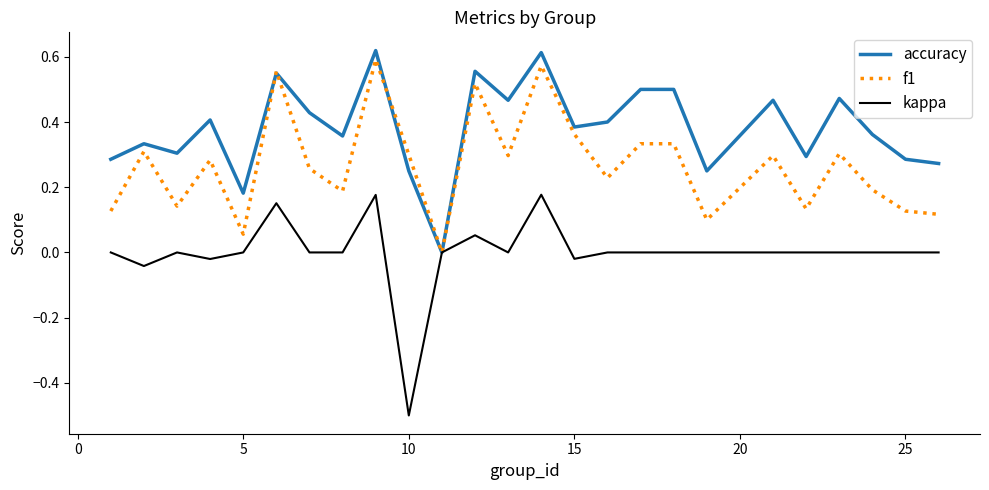

What is the minimum value shown in the chart?

-0.5